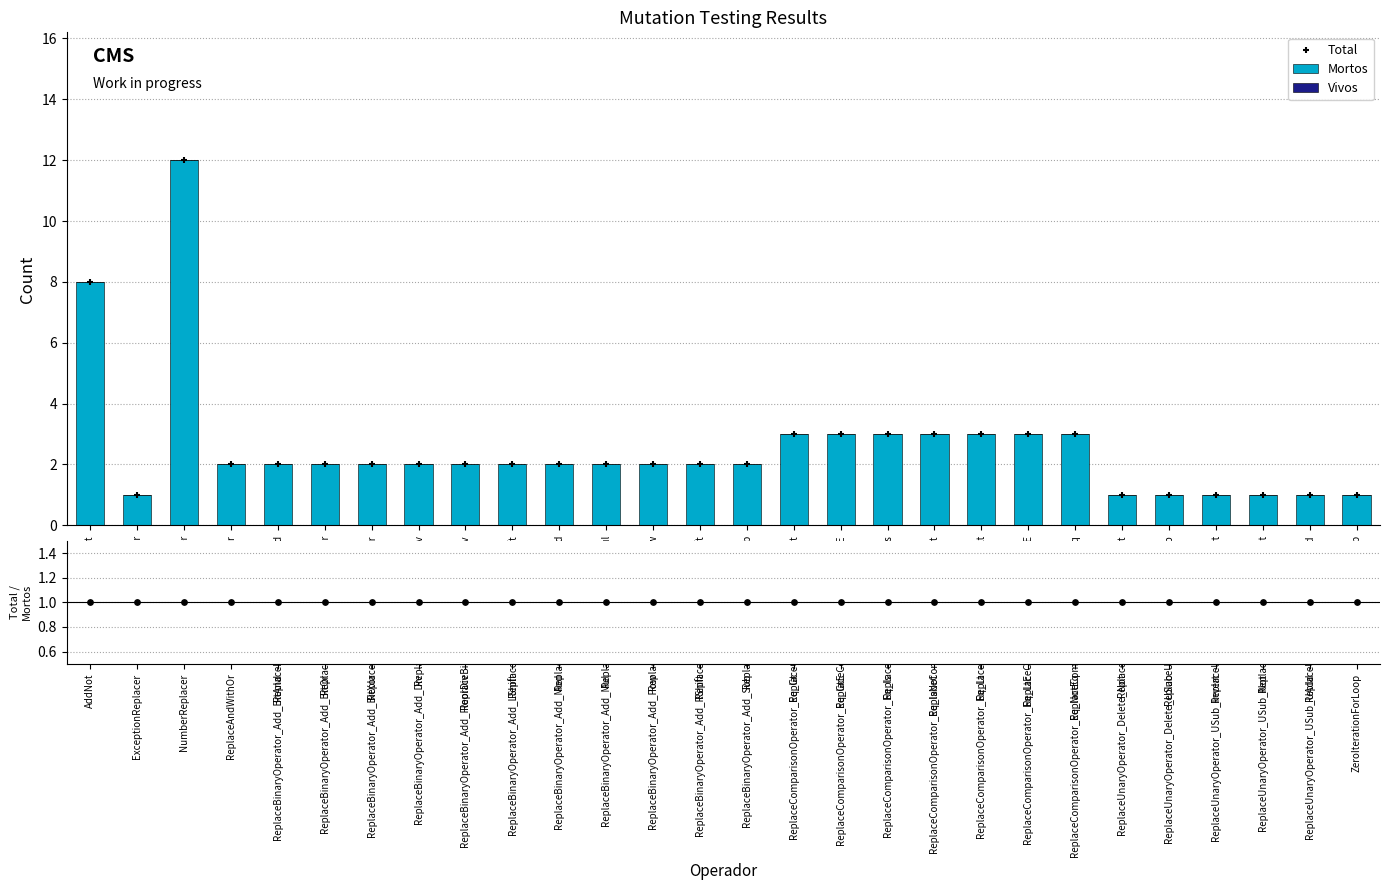

At how many categories does at least one series exceed 4?

2